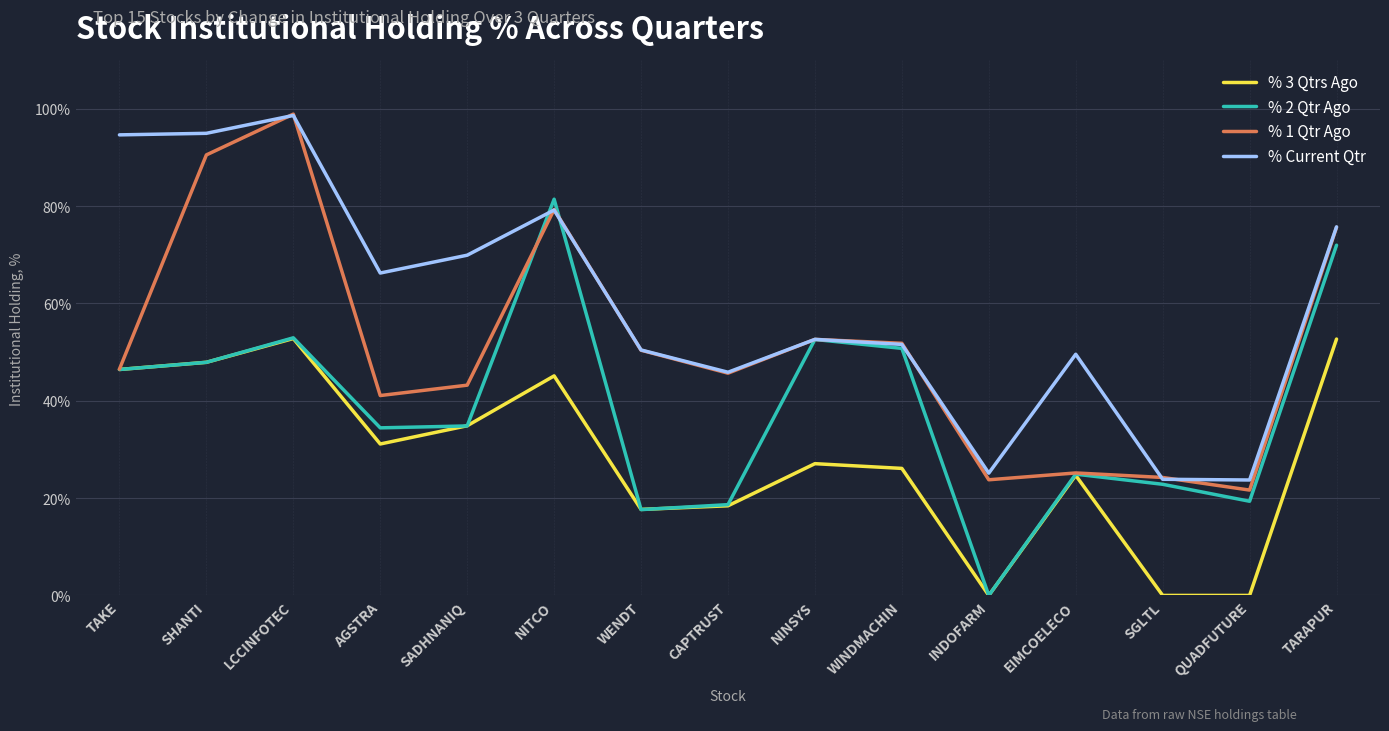

How many distinct data groups are displayed?

4